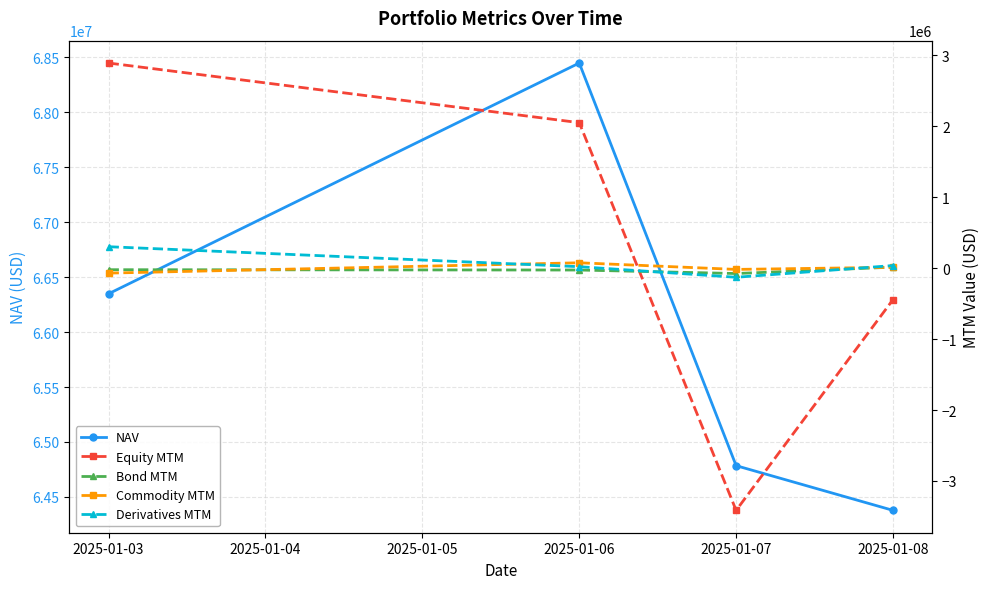

Where is NAV nearest to the value 66412201?

2025-01-03